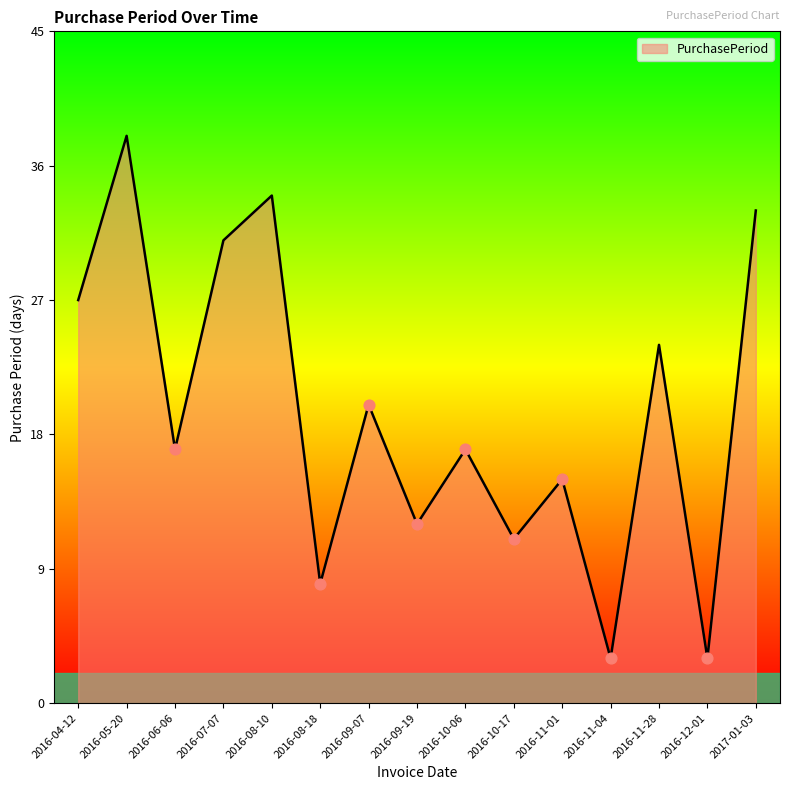

Which has a higher value, 2016-09-19 or 2016-10-17?

2016-09-19